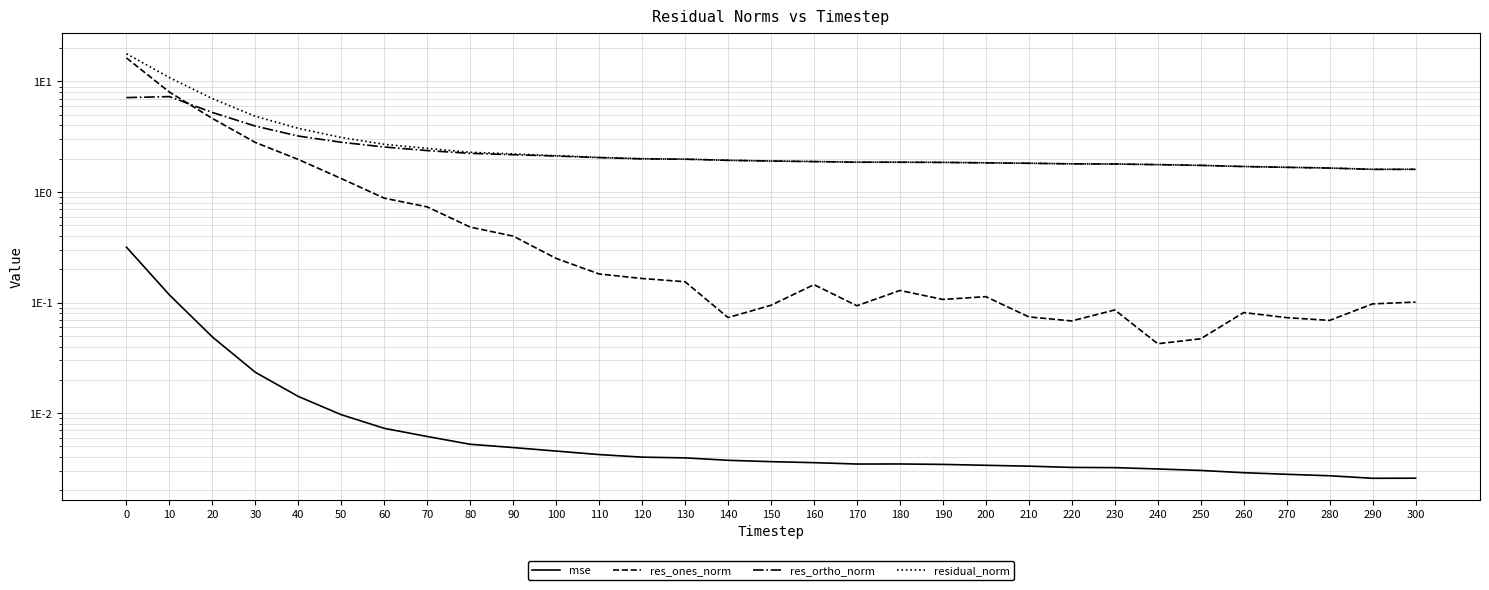

True or false: mse has more than 2 points higher than both neighbors.

False